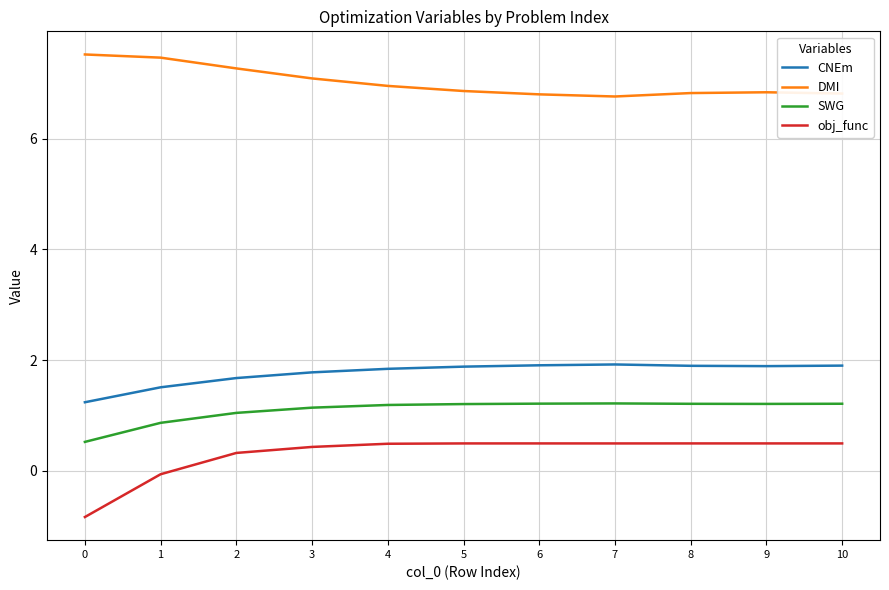

List the series in order of their peak value, highest first.

DMI, CNEm, SWG, obj_func